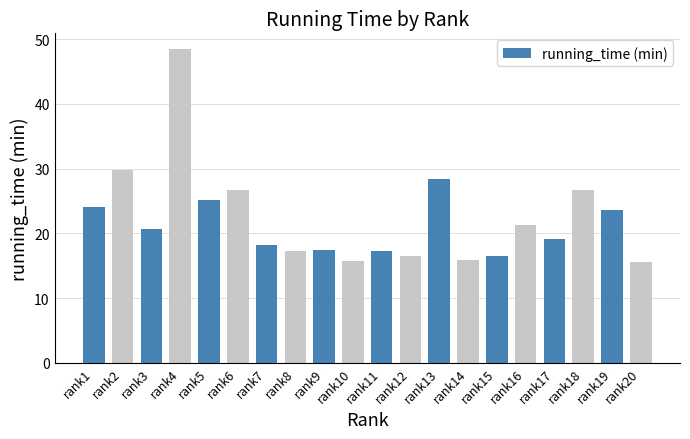

What is the value of the 11th bar from the left?

17.3